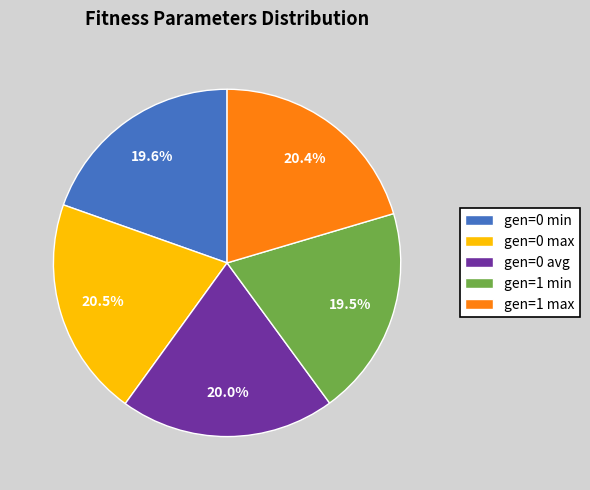

To the nearest percent, what percentage of the pie is gen=0 min?

20%